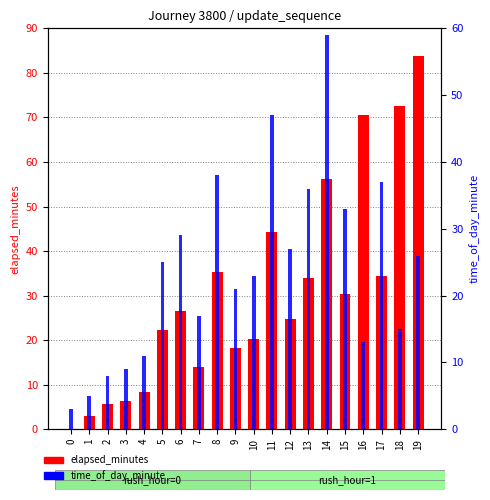

What is the greatest value displayed?

83.8